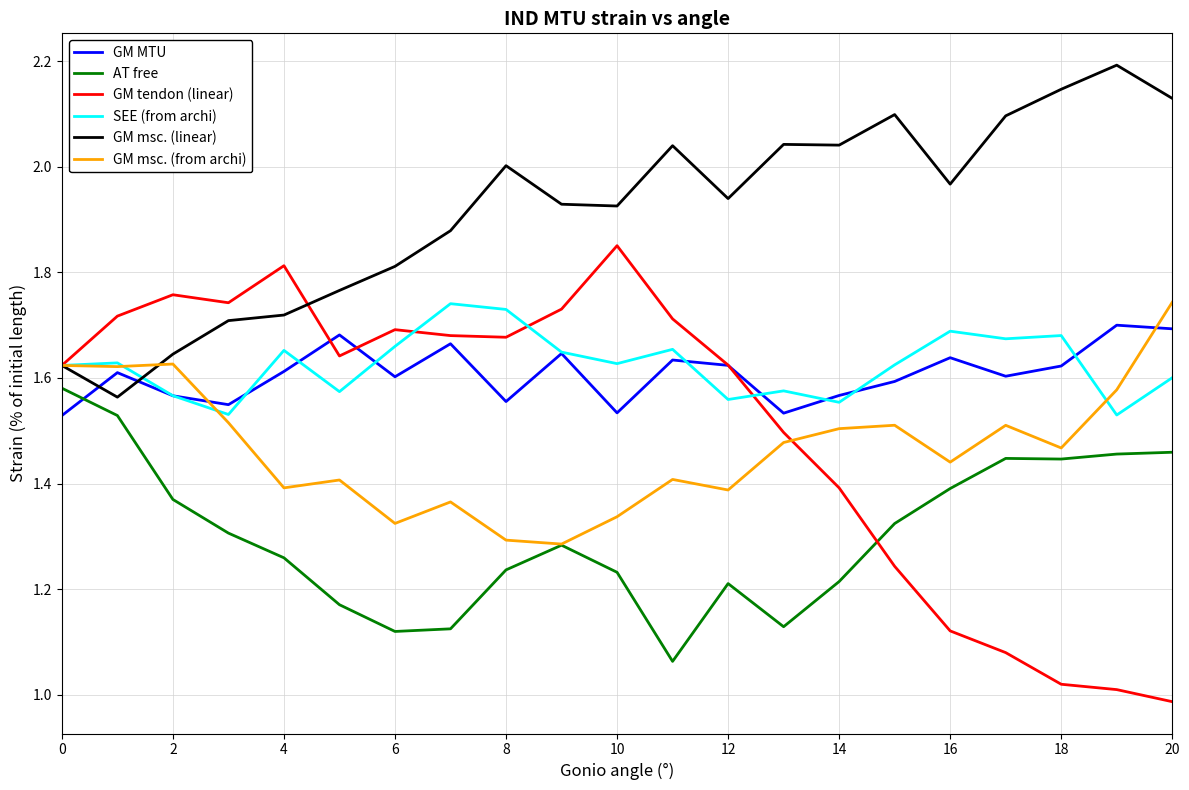

Which series has the largest total across all categories?

GM msc. (linear)